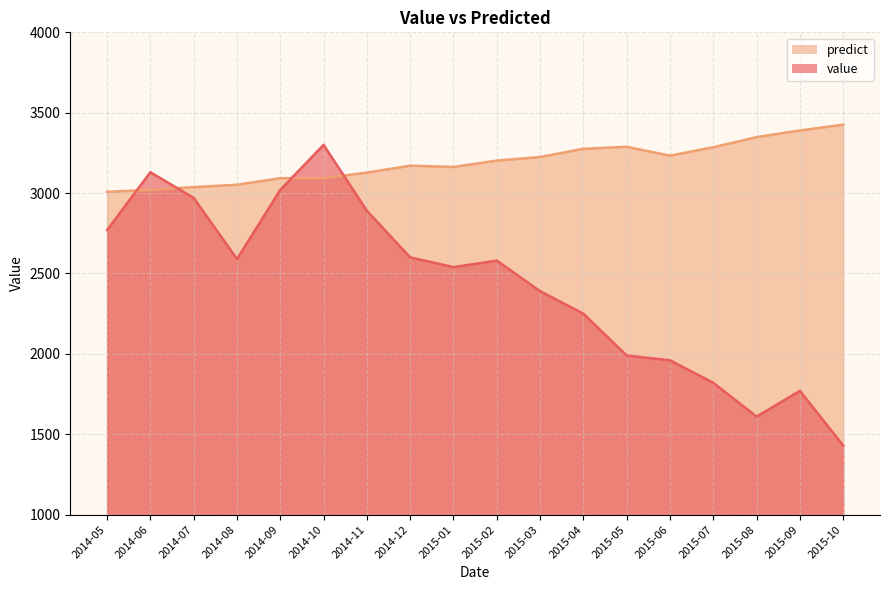

What is the spread (max minus min) of values at 2015-09?

1619.7